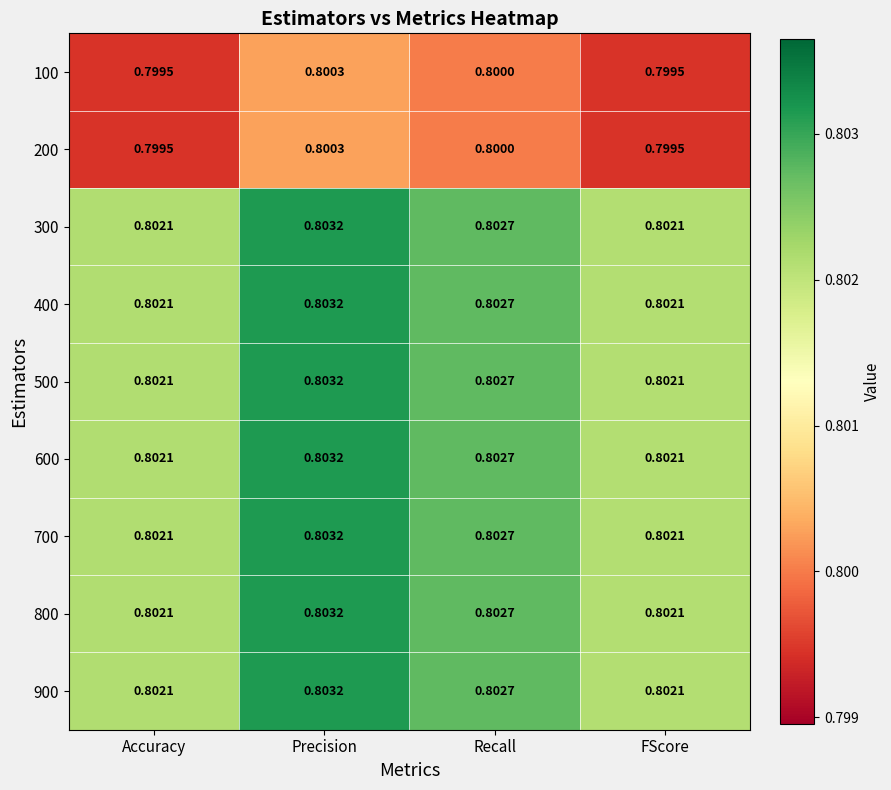

Is the value of 900 at Precision greater than the value of 800 at Recall?

Yes